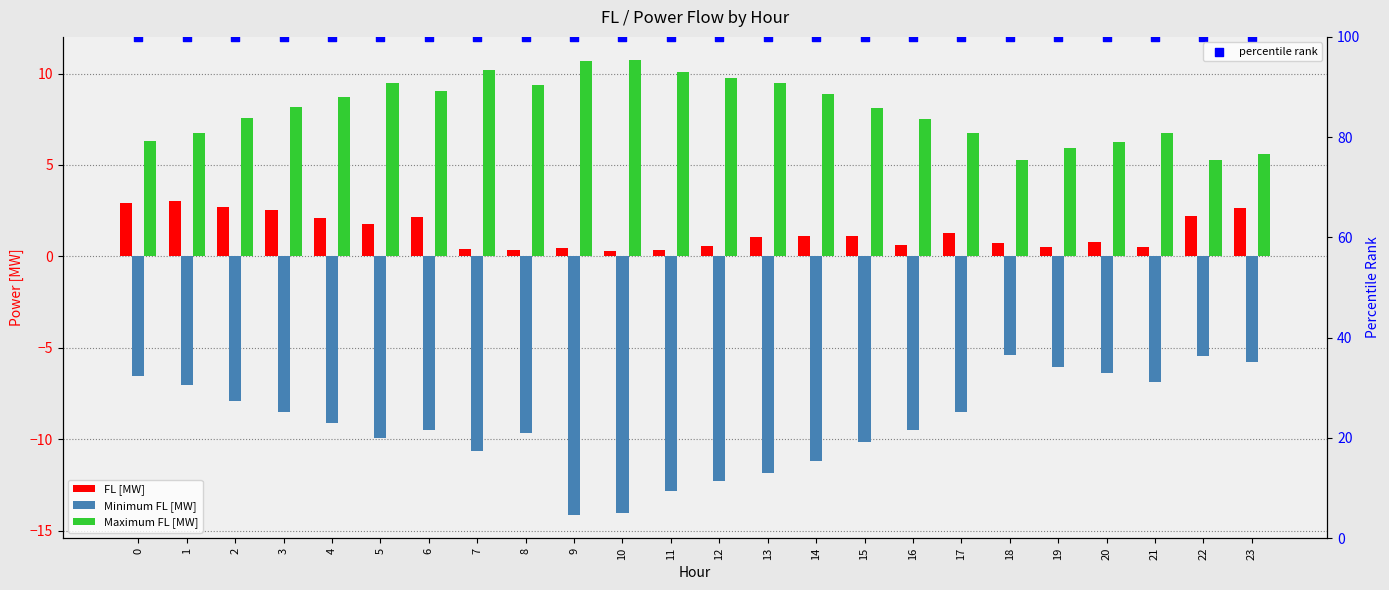

What are all the series names shown in the legend?

FL [MW], Minimum FL [MW], Maximum FL [MW], percentile rank